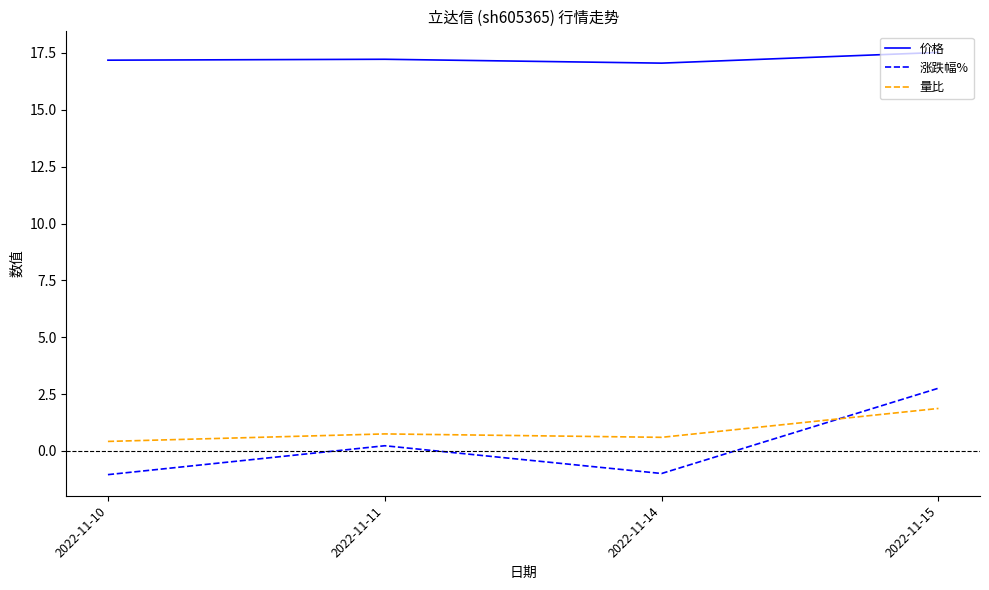

True or false: 价格 and 涨跌幅% intersect in this chart.

False